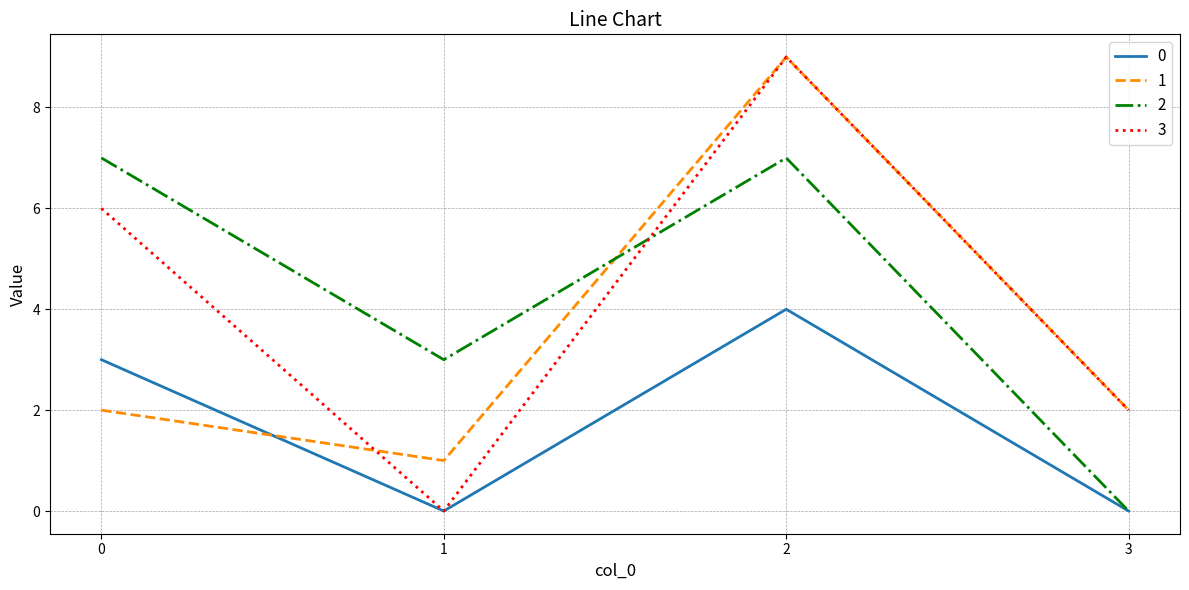

How many values in the 3 series are below 6?

2